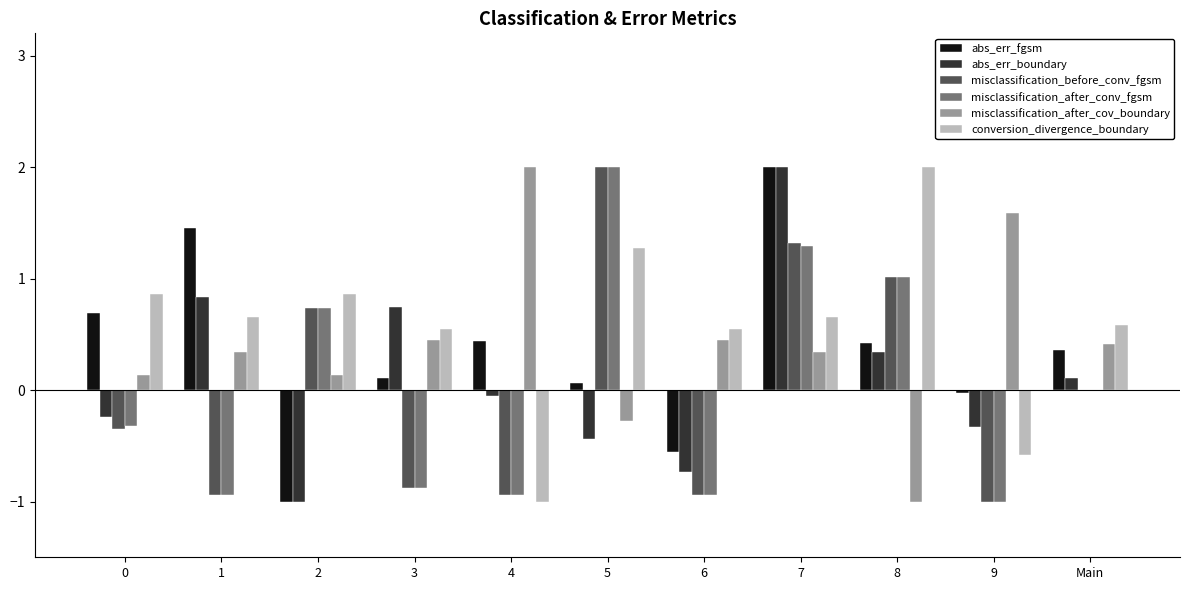

Does the chart contain stacked bars?

No